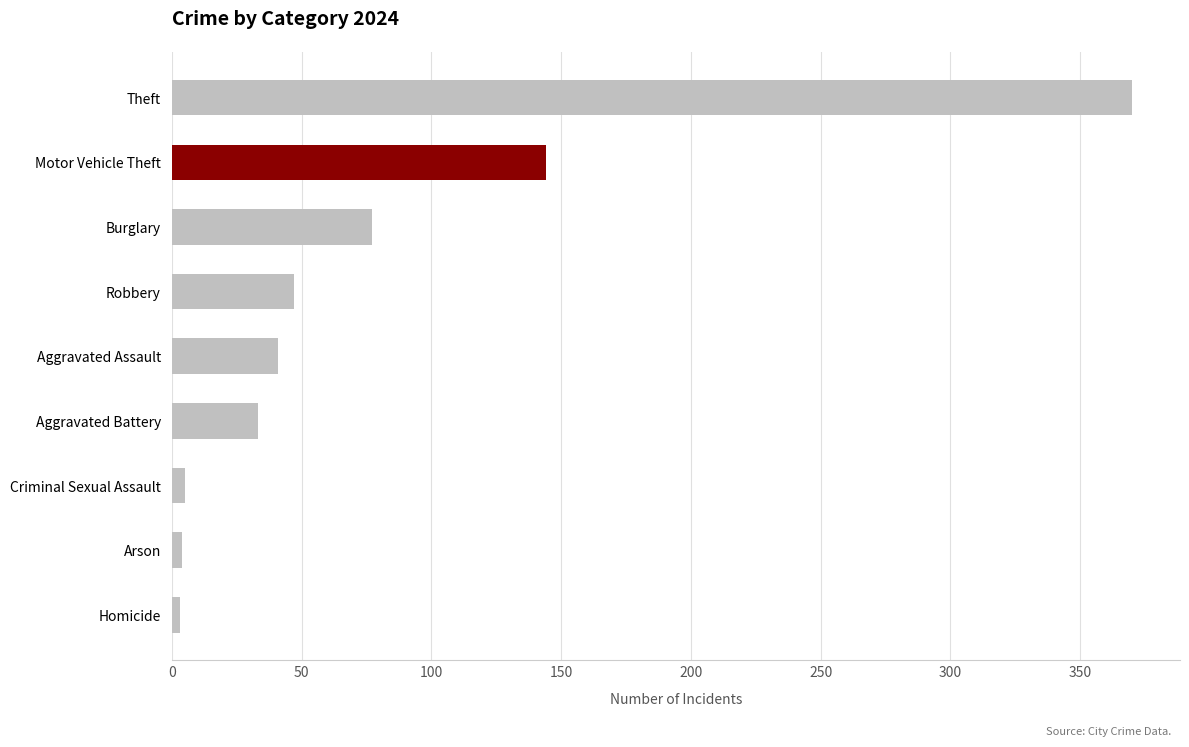

What is the label of the 3rd bar from the bottom?

Criminal Sexual Assault